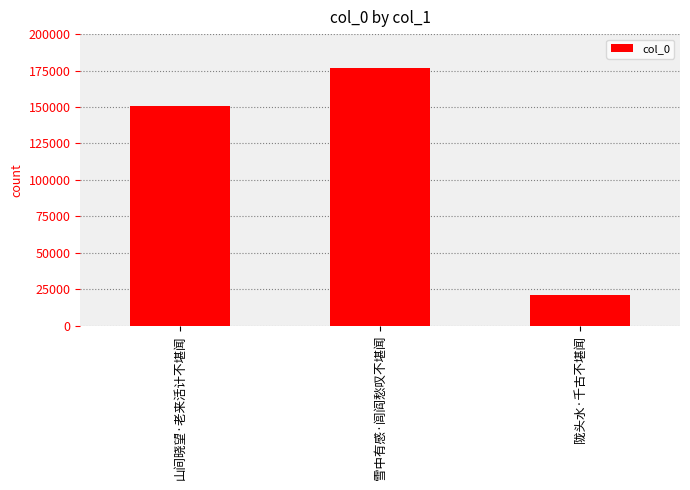

What position from the left is 山间晓望·老来活计不堪闻?

1